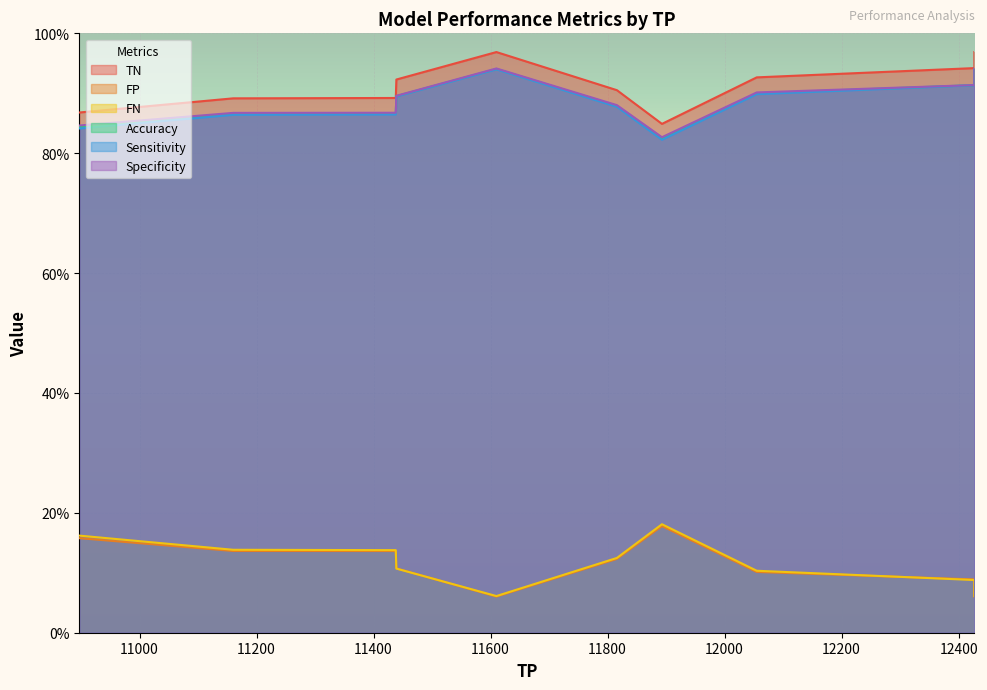

True or false: Sensitivity has a value of 42.4 at 11893.

False